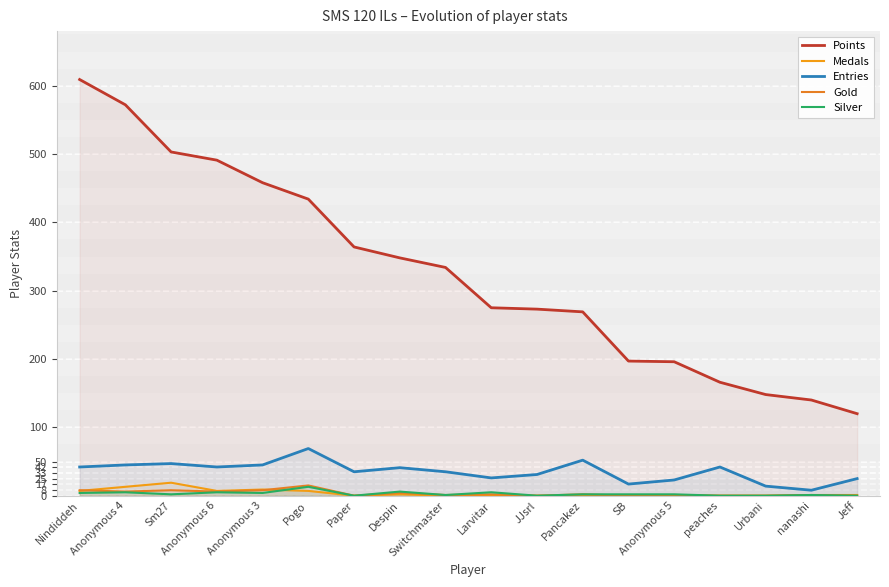

What is the difference between the Medals values at Sm27 and Urbani?

19